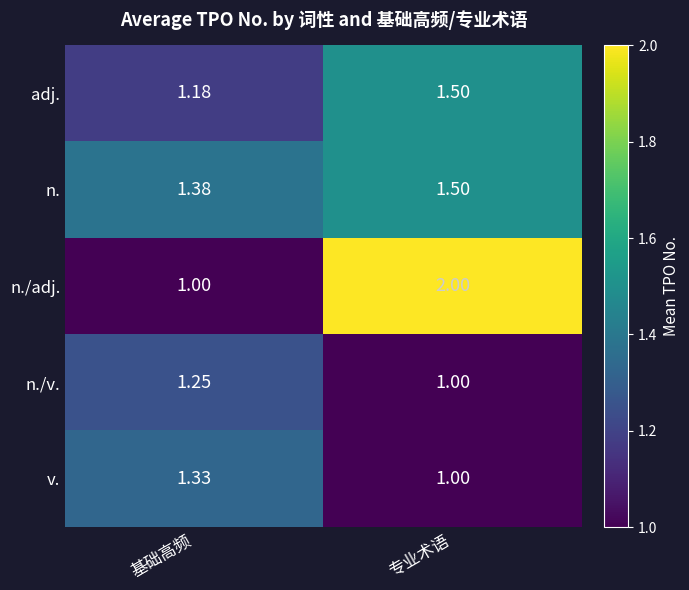

Which category has the lowest value in the n./adj. series?

基础高频